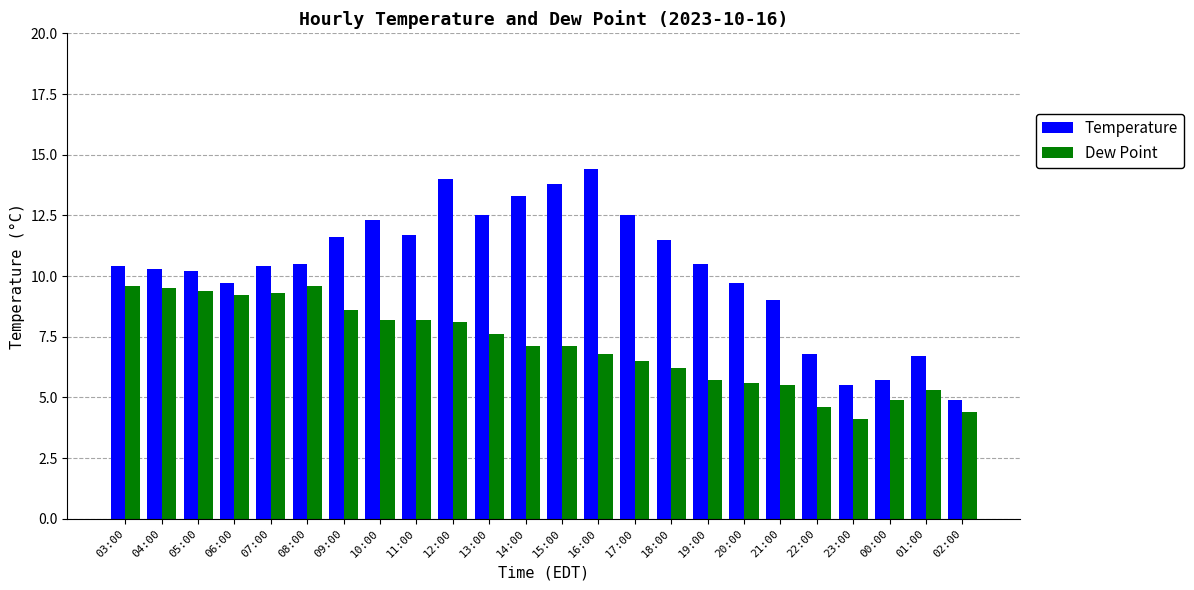

What is the smallest value displayed?

4.1